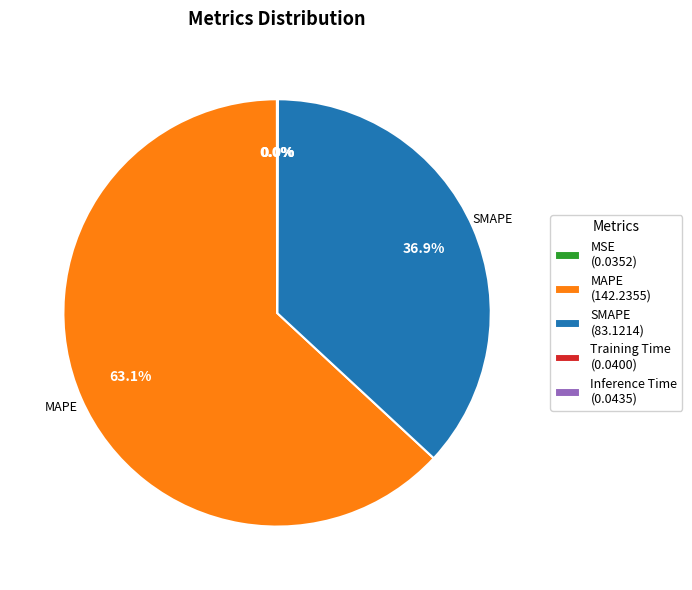

To the nearest percent, what portion does MAPE represent?

63%